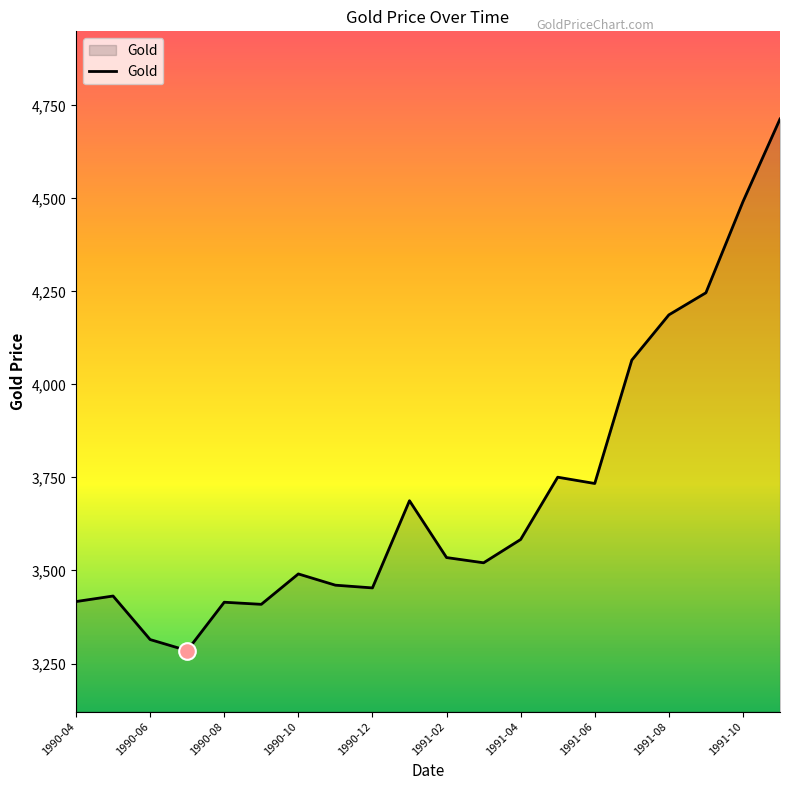

What is the maximum value shown in the chart?

4713.6